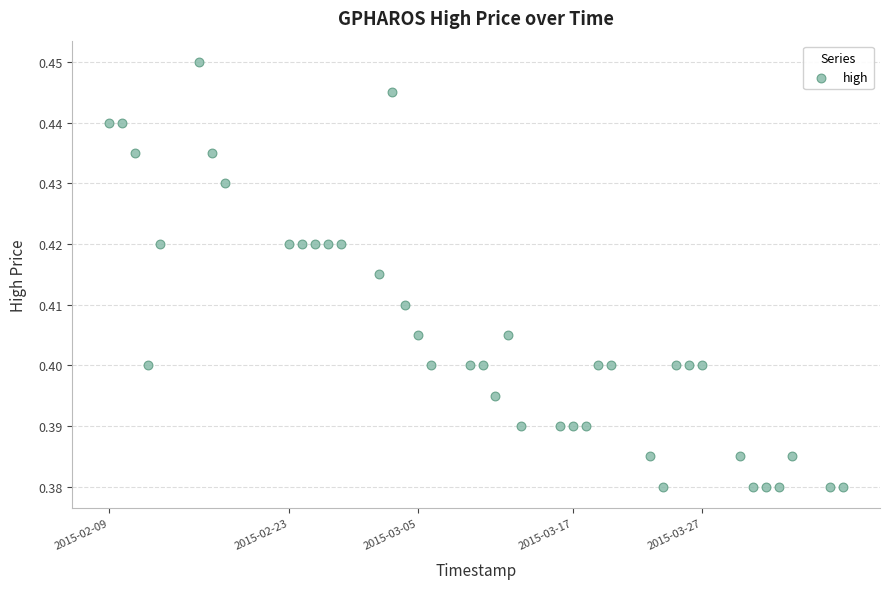

What is the range of X values (max minus min)?

4924800.0